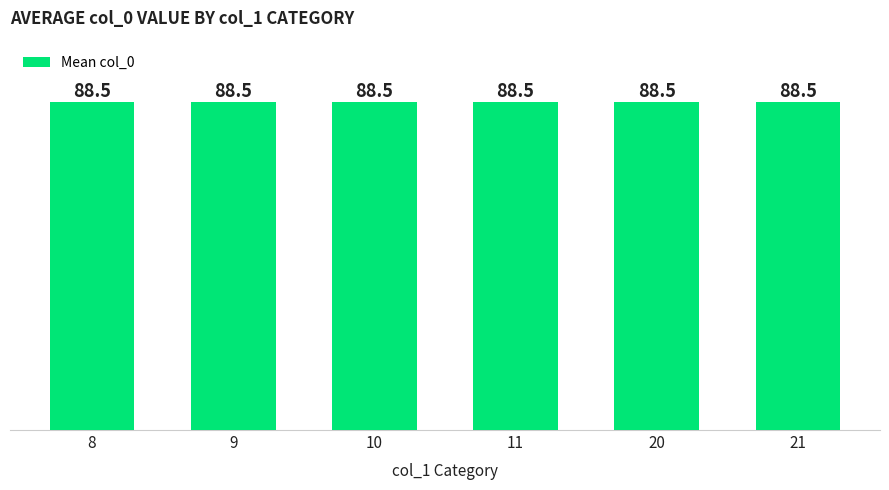

Does the chart contain any negative values?

No